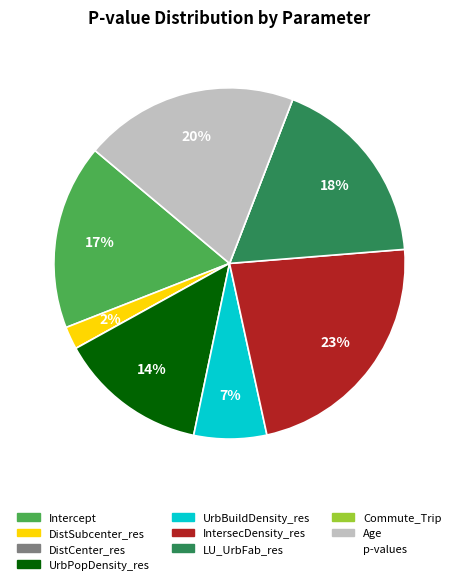

Is there any slice that represents more than half of the pie?

No